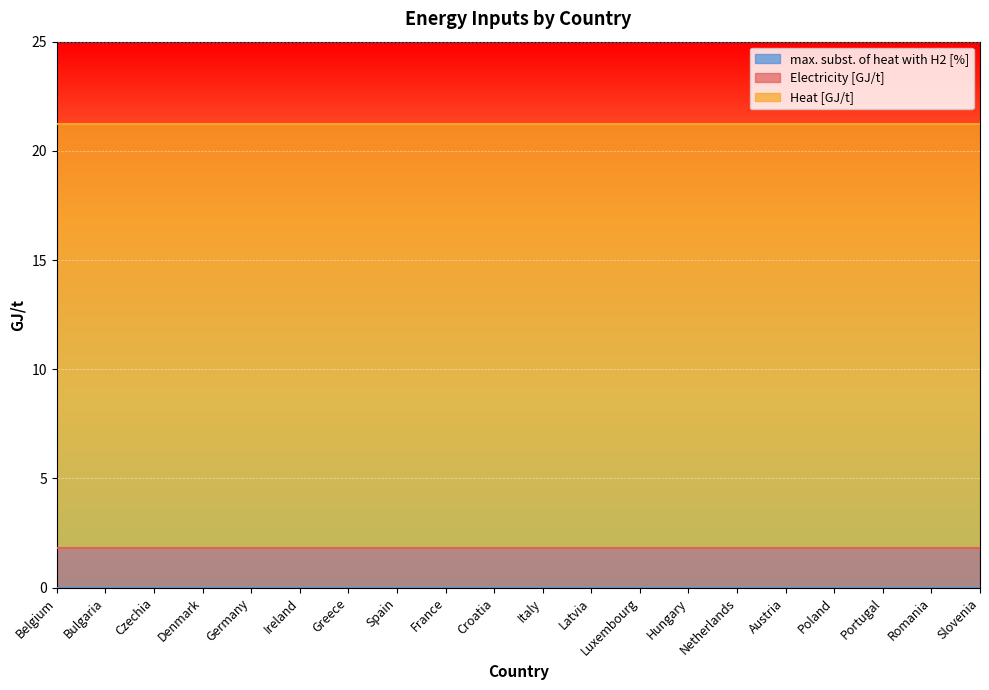

True or false: Heat [GJ/t] has a value of 19.4 at Portugal.

True